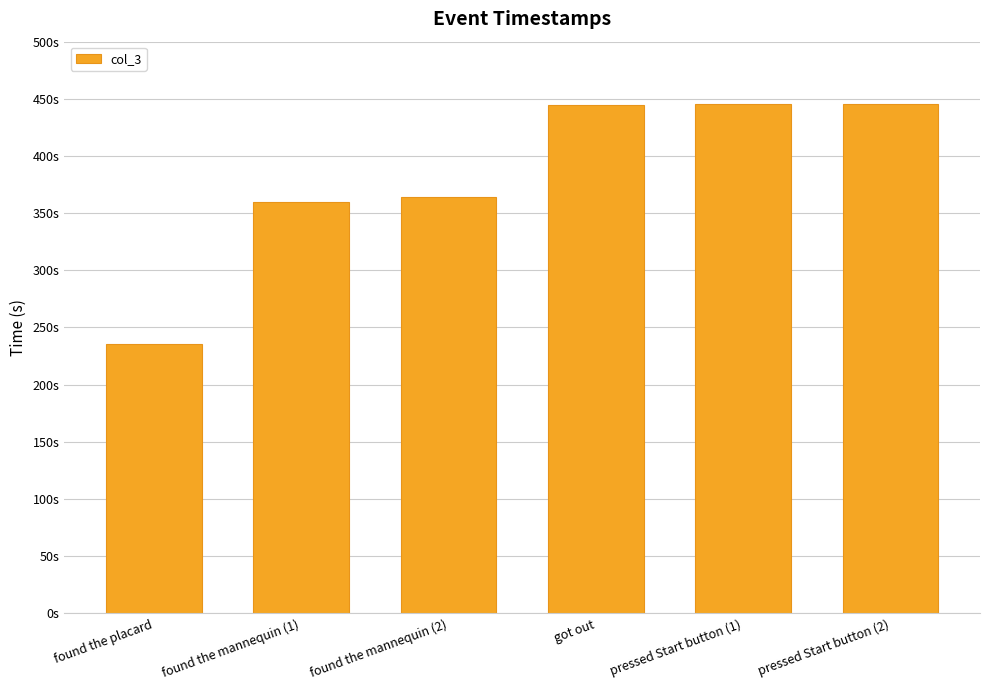

What is the label of the 1st bar from the left?

found the placard